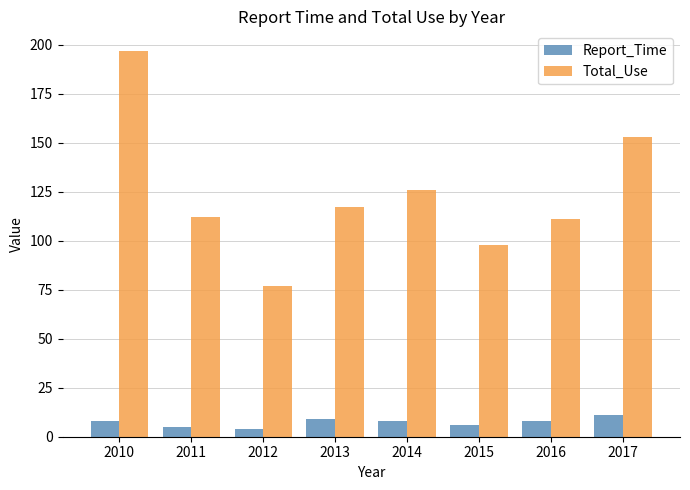

How many distinct data groups are displayed?

2